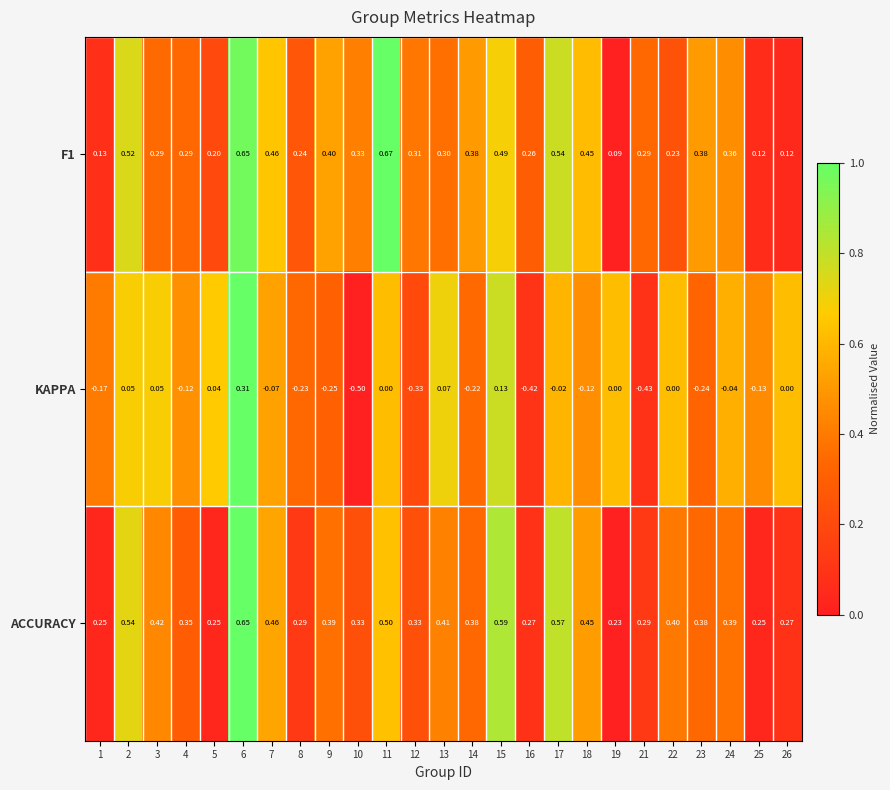

Which series has the largest total across all categories?

ACCURACY